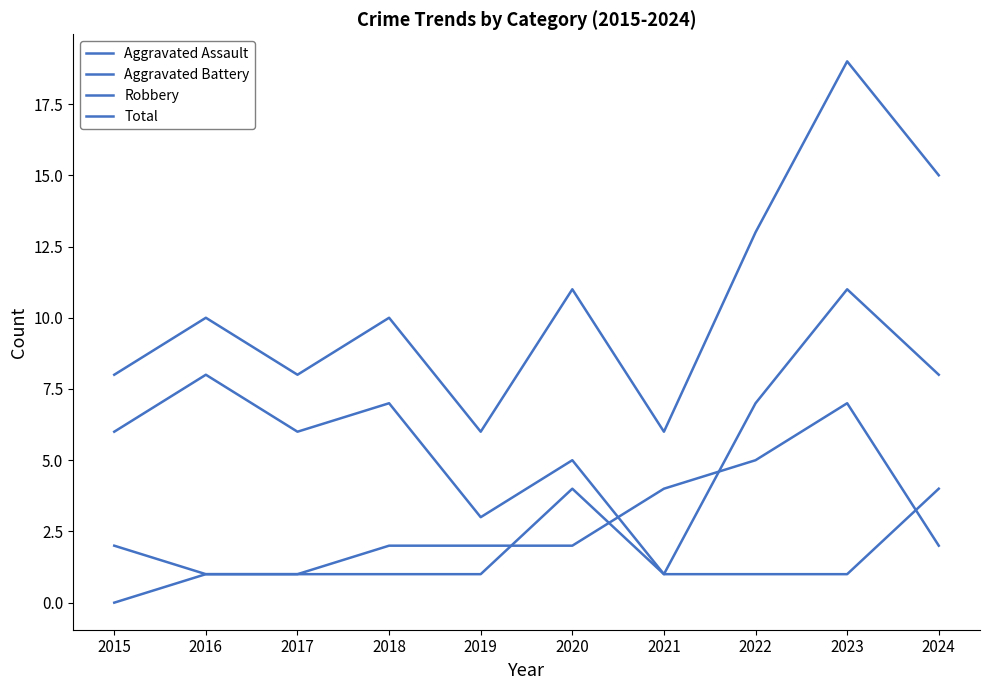

Does the chart have visible grid lines?

No